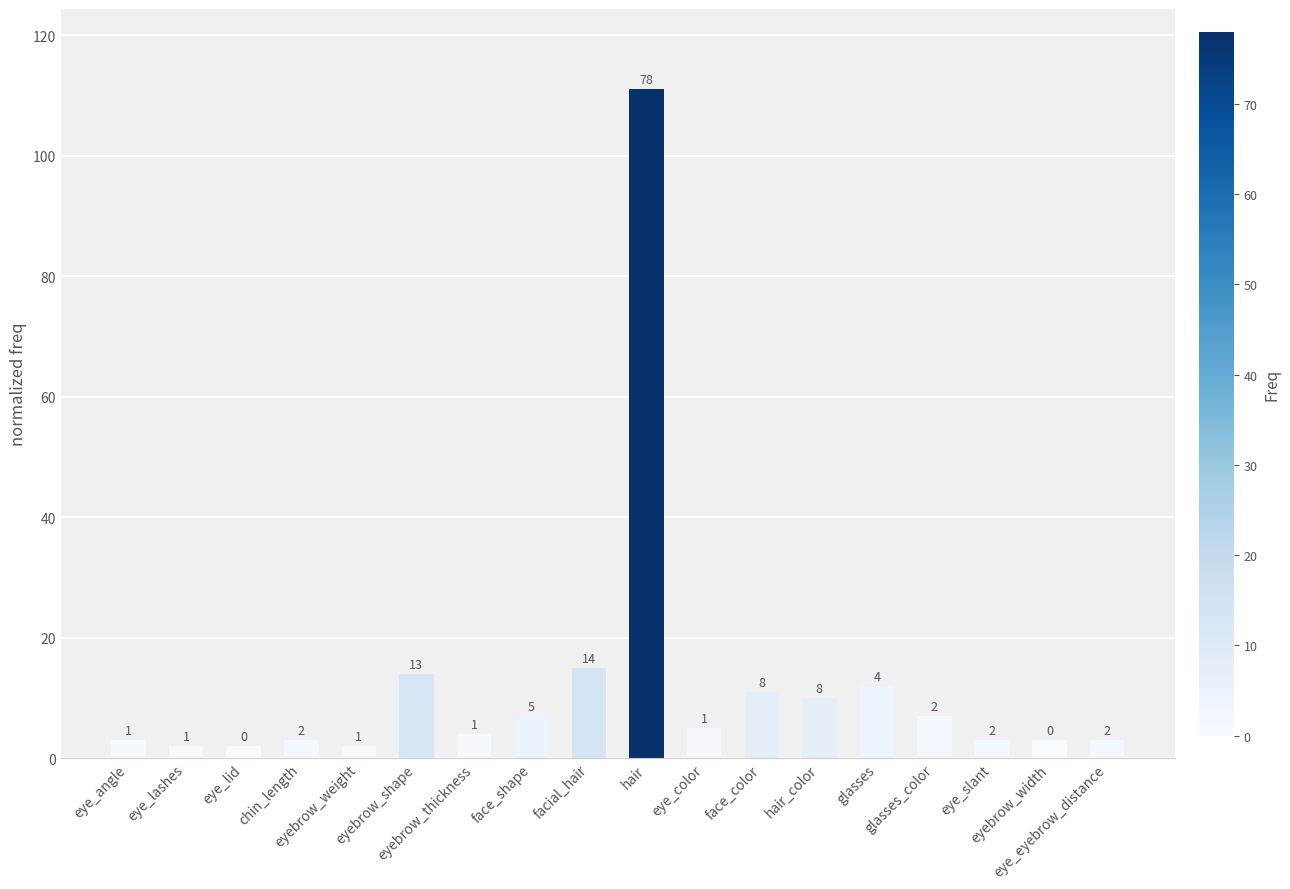

How many bars are there in total?

18